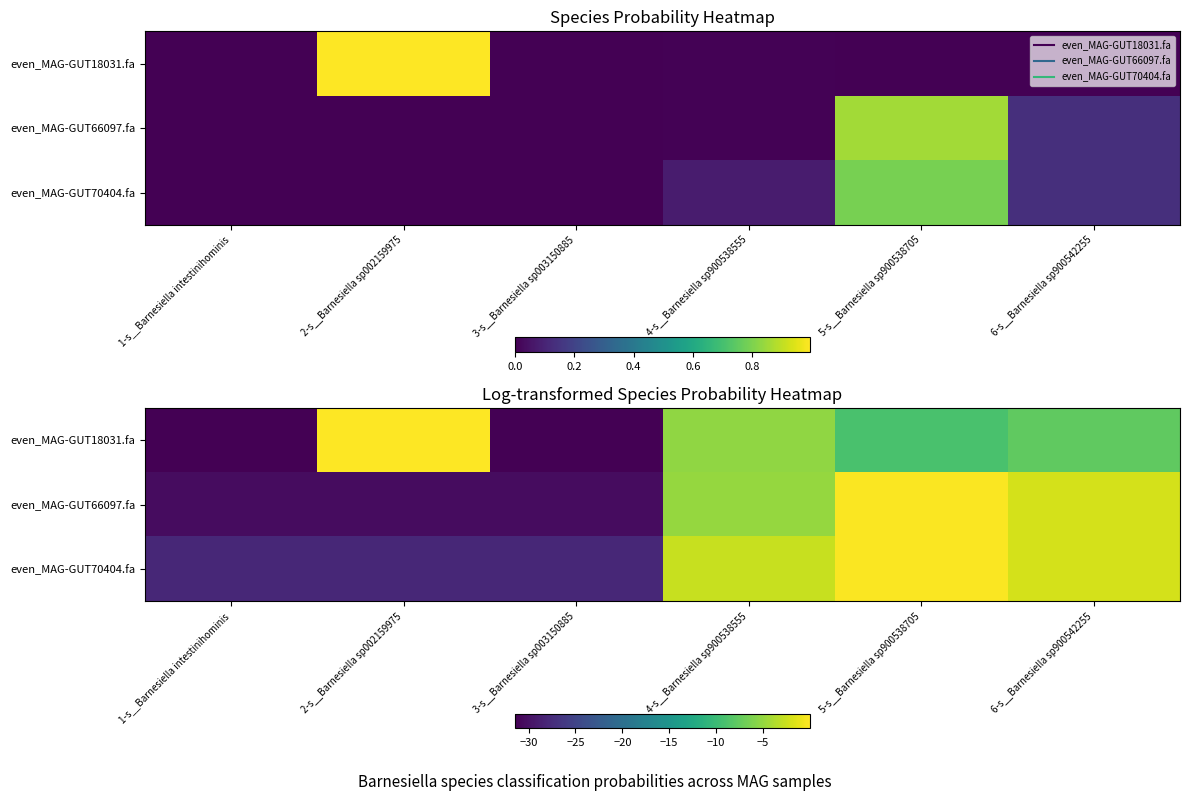

Which category has the highest value in the even_MAG-GUT70404.fa series?

5-s__Barnesiella sp900538705